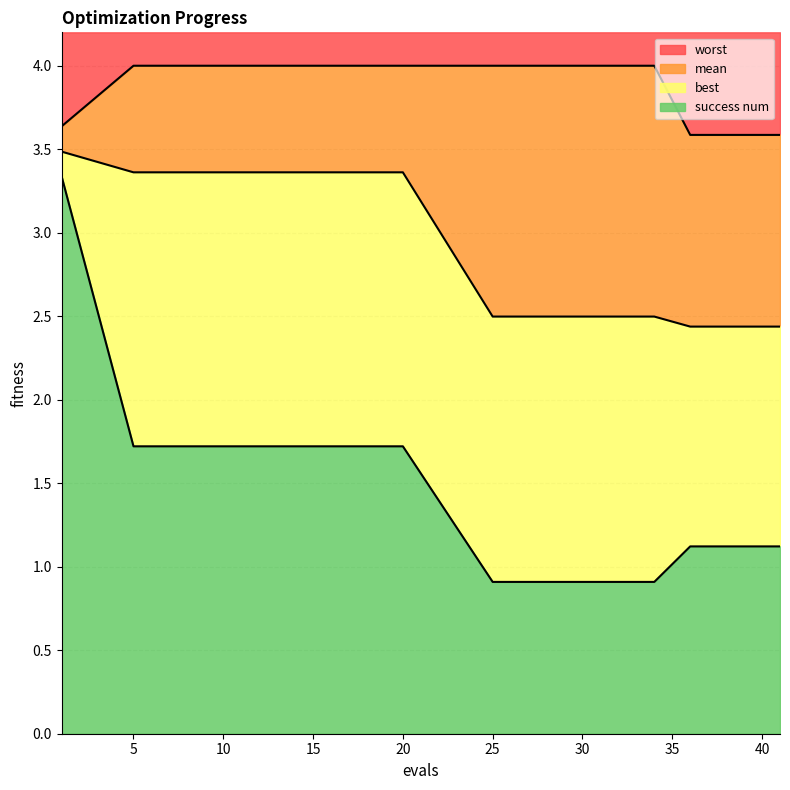

The value of worst at 34 is 6.7. True or false?

False